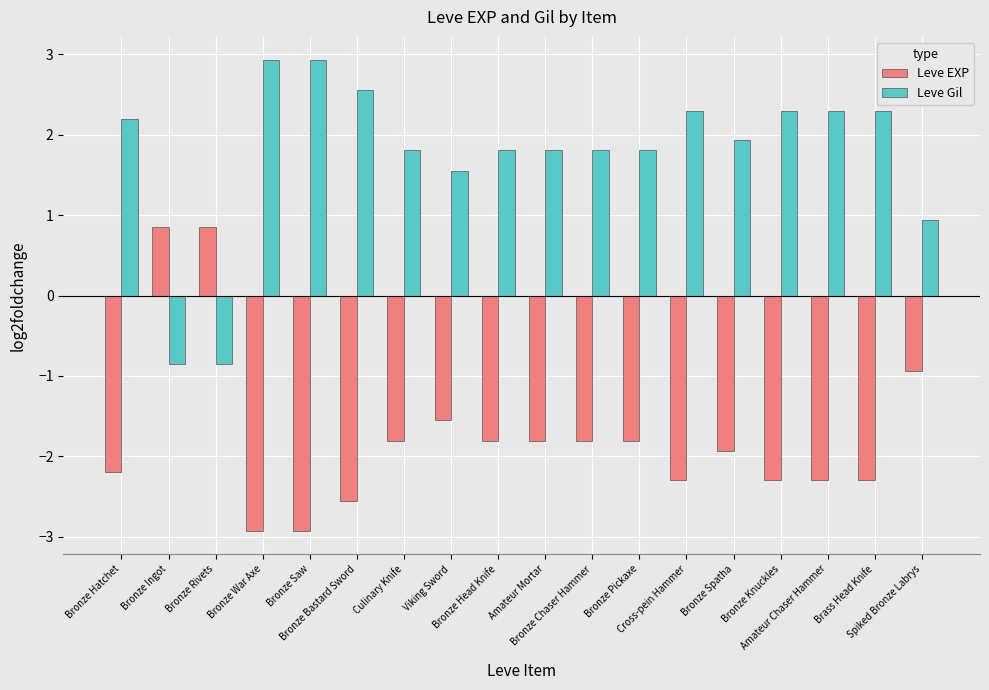

What is the maximum value shown in the chart?

2.9